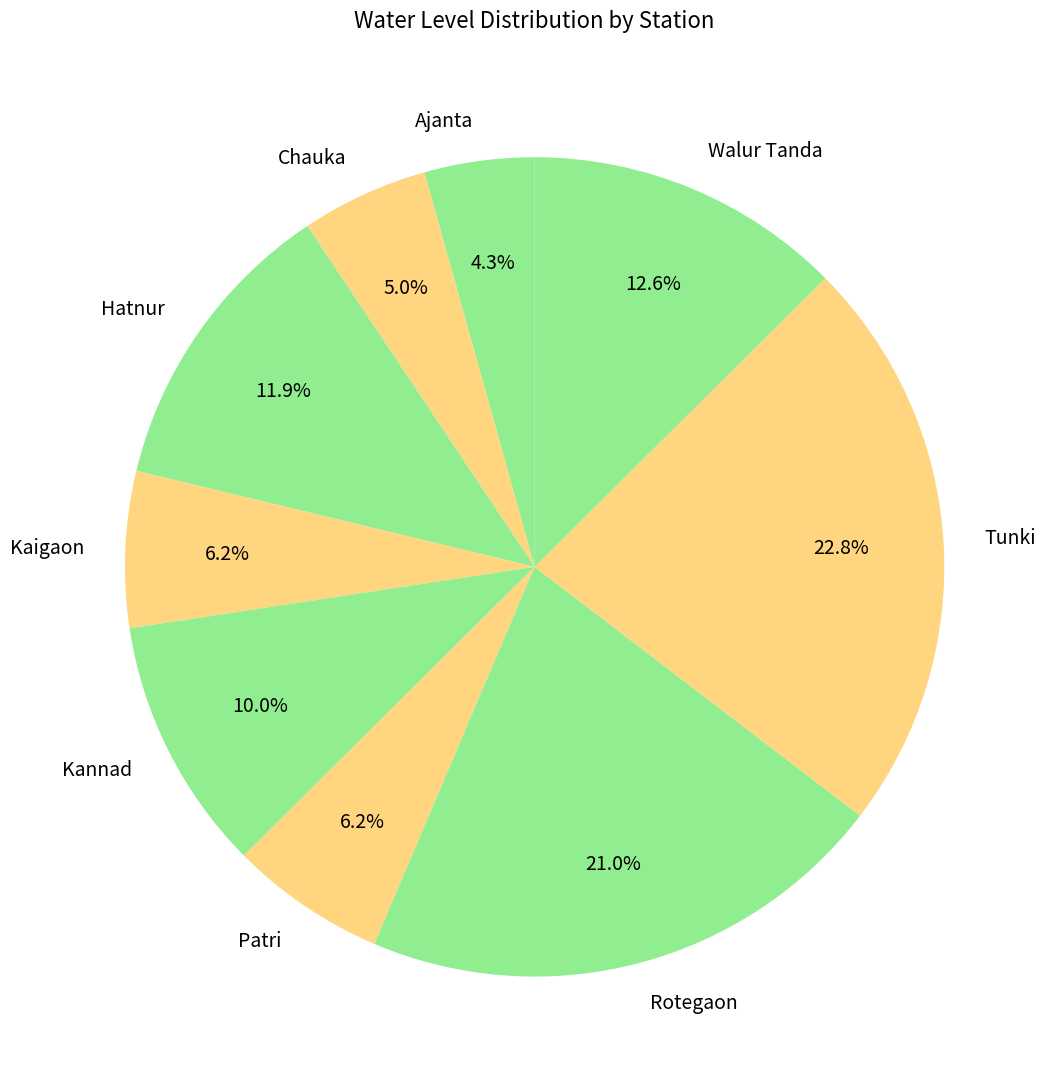

Is there a majority slice in this chart?

No